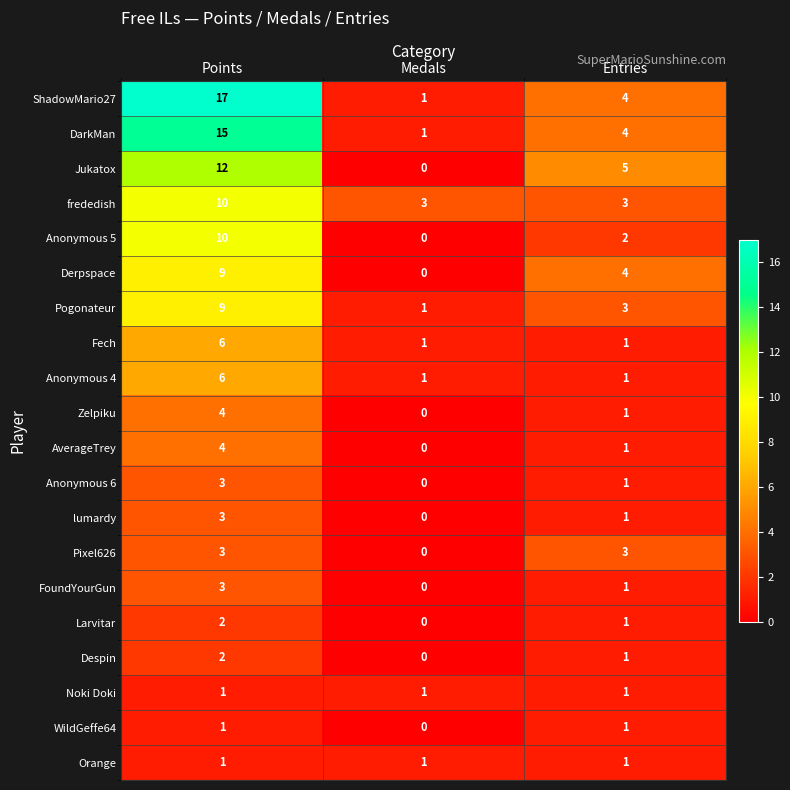

Rank the categories by lumardy value from lowest to highest.

Medals, Entries, Points